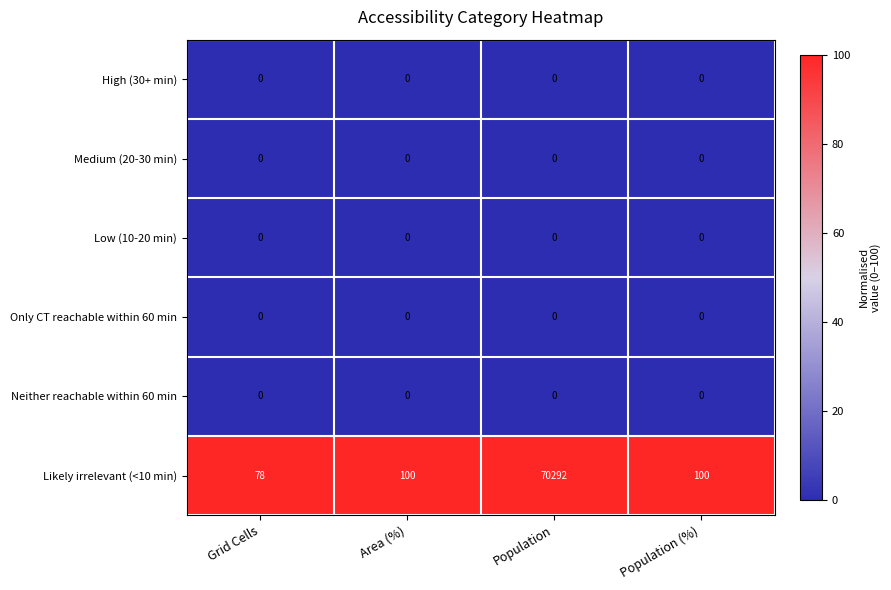

True or false: Medium (20-30 min) has a value of 0 at Population (%).

True